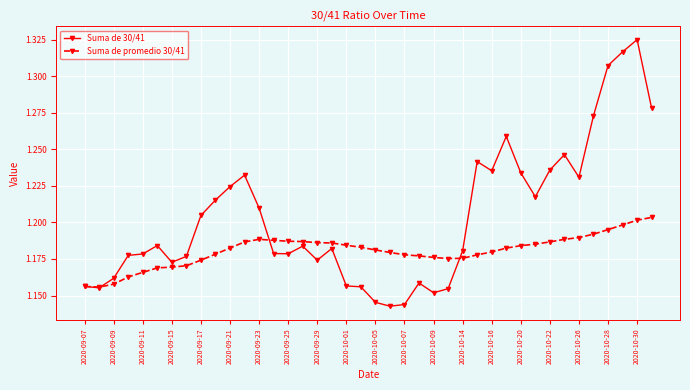

At how many categories does at least one series exceed 1?

40